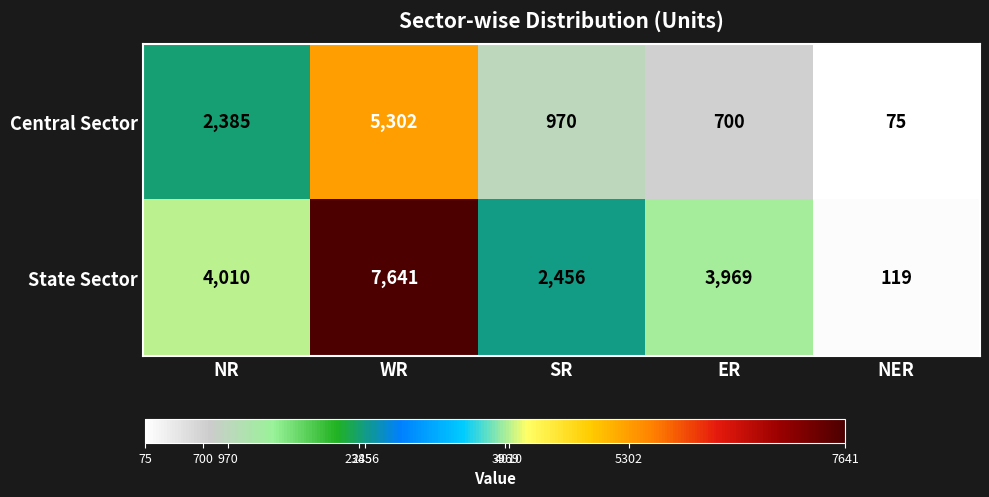

Which series has the widest spread of values?

State Sector